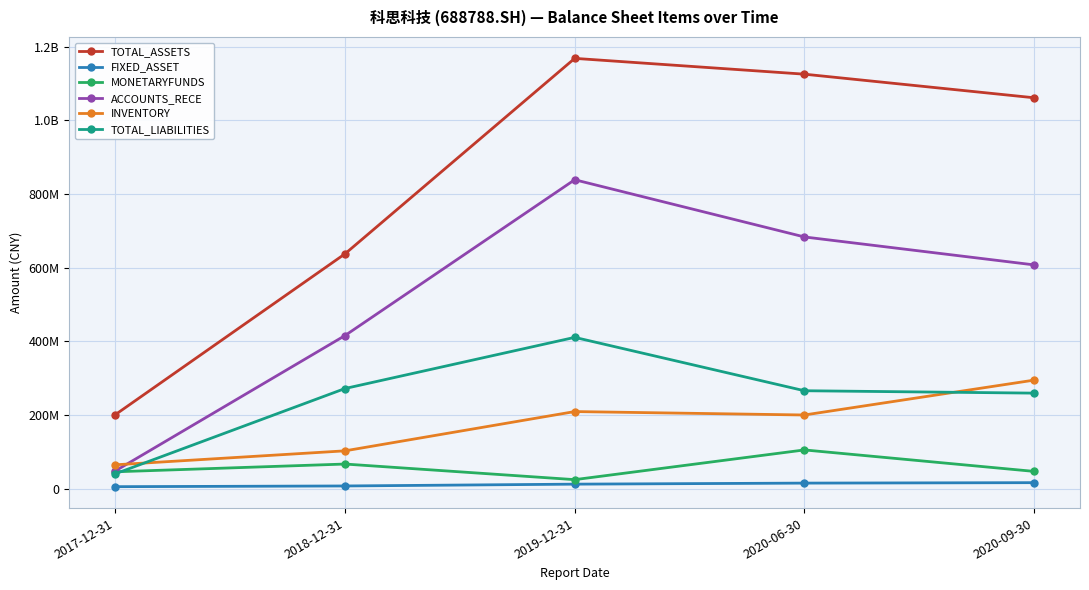

What are all the series names shown in the legend?

TOTAL_ASSETS, FIXED_ASSET, MONETARYFUNDS, ACCOUNTS_RECE, INVENTORY, TOTAL_LIABILITIES